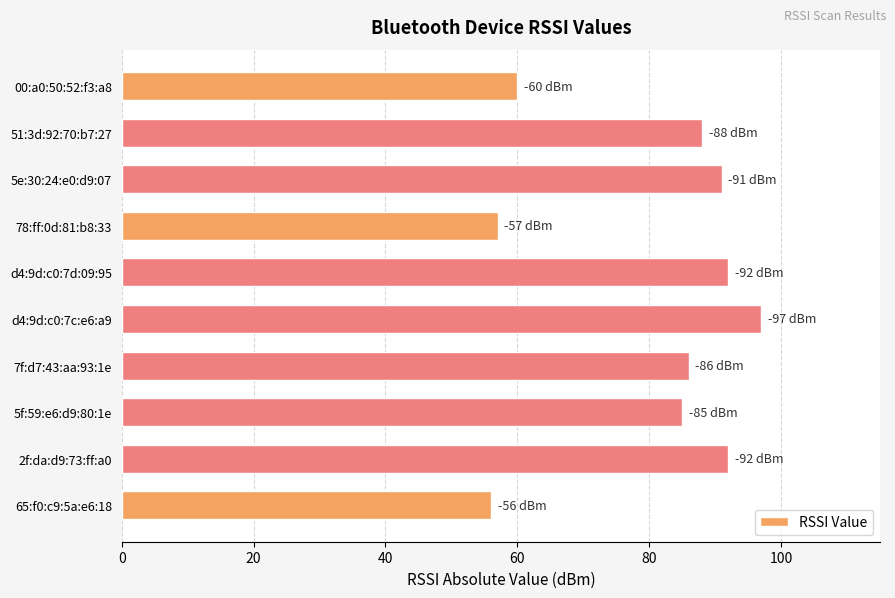

Which has a higher value, 00:a0:50:52:f3:a8 or 78:ff:0d:81:b8:33?

00:a0:50:52:f3:a8